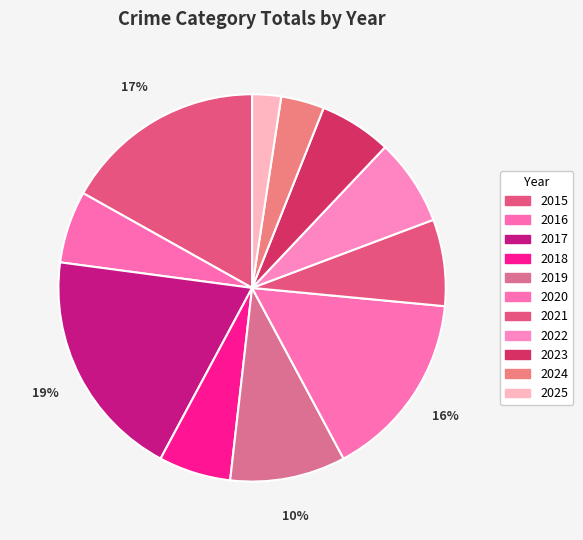

How many slices are in this pie chart?

11